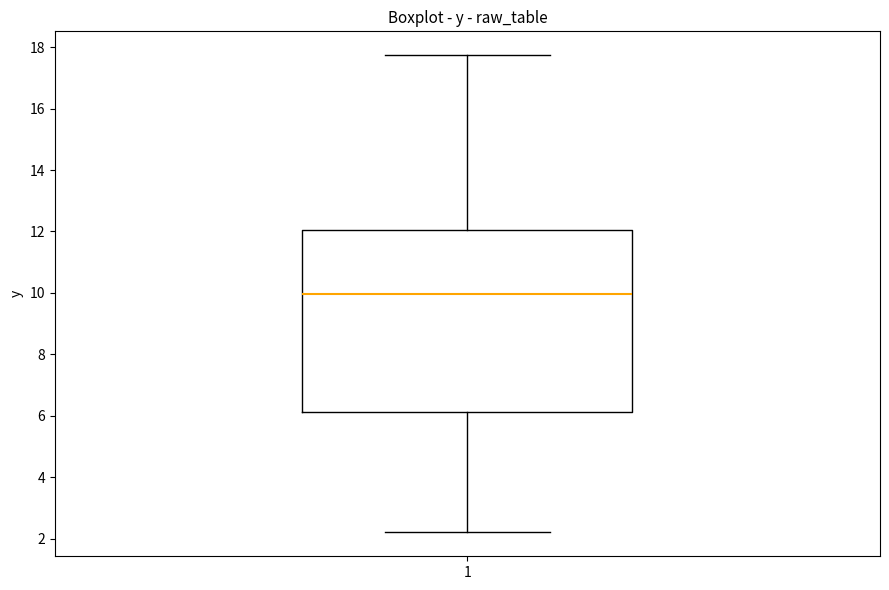

Transcribe this box plot: give where the median line is, the range the box spans, and where the two whiskers end, as read against the y-axis. The values are not printed on the chart, so give them approximately, as read against the axis.

median 10.0, box 6.2 to 12.0, whiskers 2.2 to 17.8